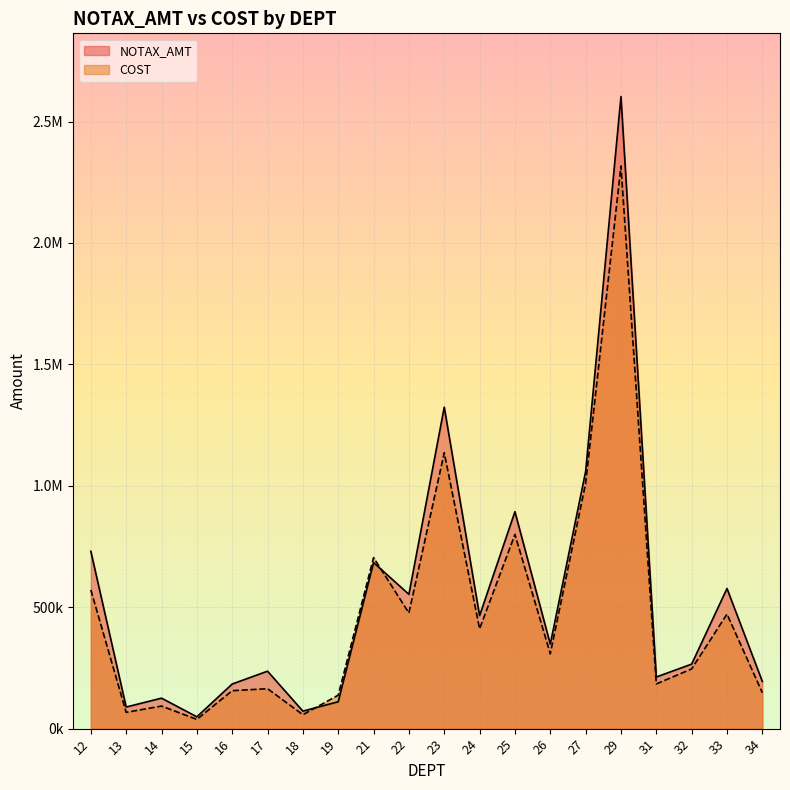

True or false: NOTAX_AMT and COST intersect in this chart.

True